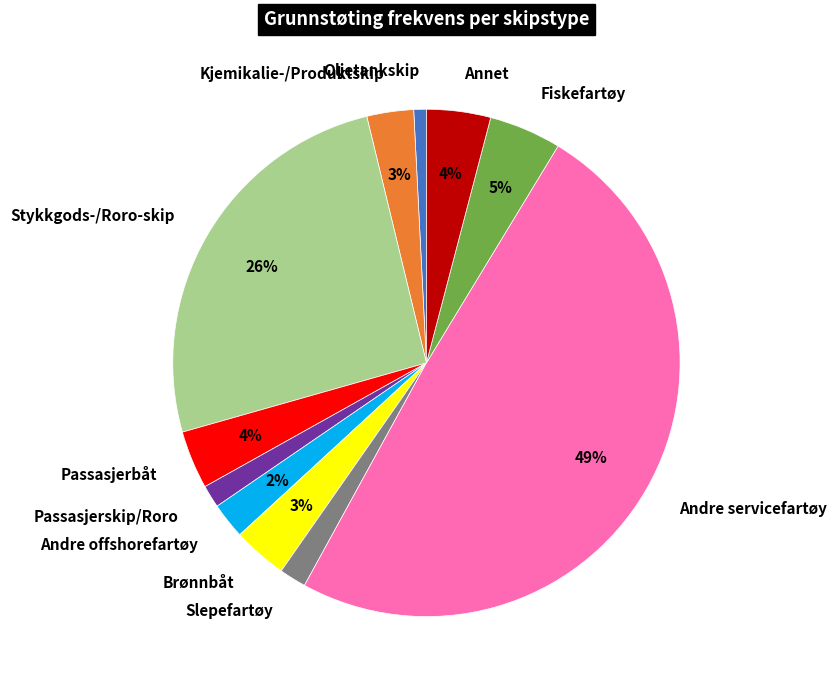

Is it true that Kjemikalie-/Produktskip is 3% of the pie?

True